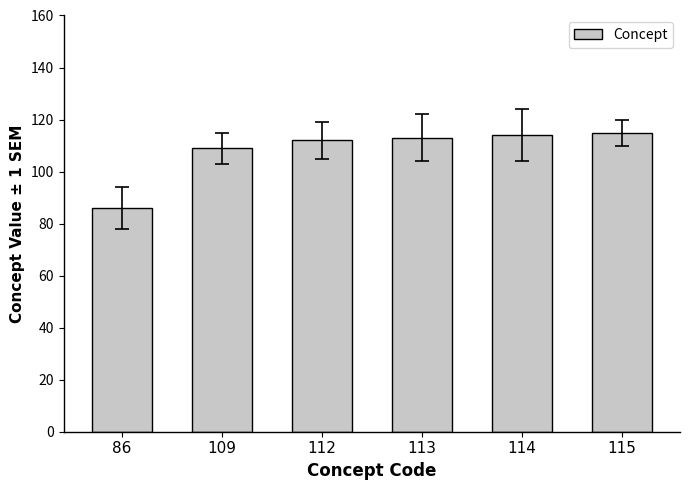

Is it true that the value at 112 is 112?

True